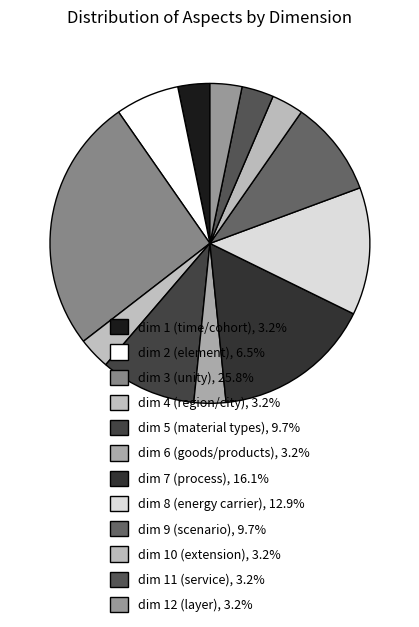

How many segments does this pie chart have?

12